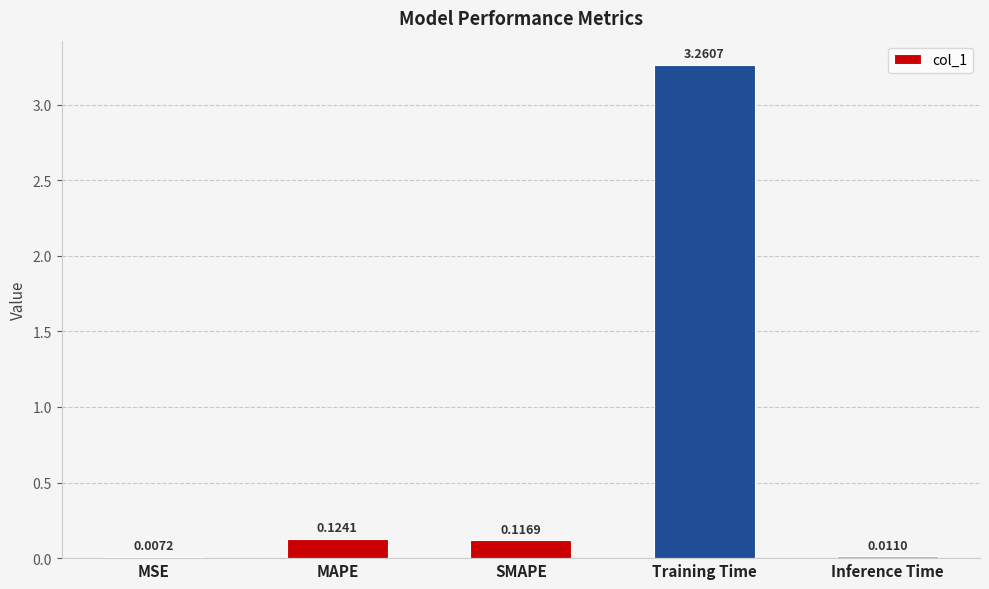

At which label is the value closest to 1?

MAPE